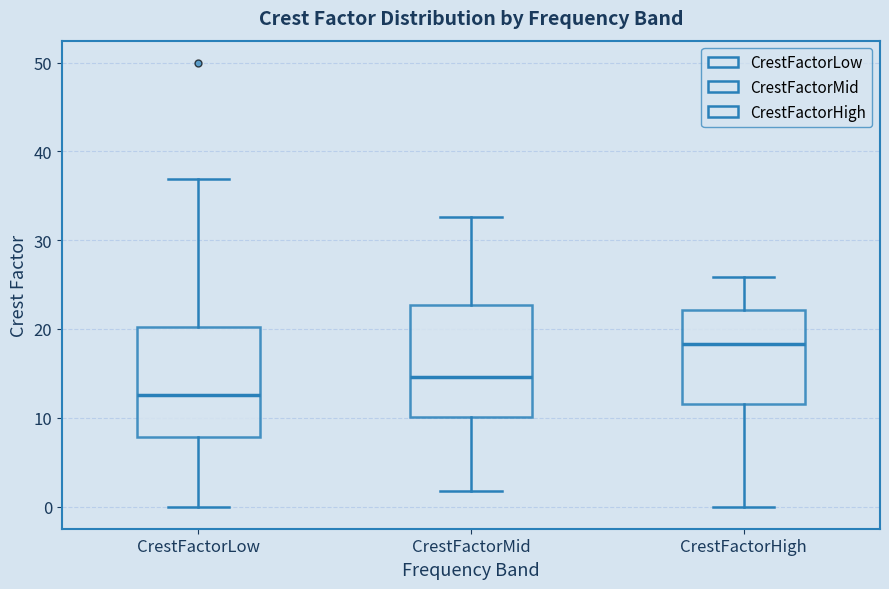

Reading left to right, read every box against the y-axis: the position of its median line, the range the box covers, and the ends of its whiskers. The values are not printed on the chart, so give them approximately, as read against the axis.

CrestFactorLow: median 13, box 8 to 20, whiskers 0 to 37
CrestFactorMid: median 15, box 10 to 23, whiskers 2 to 33
CrestFactorHigh: median 18, box 12 to 22, whiskers 0 to 26